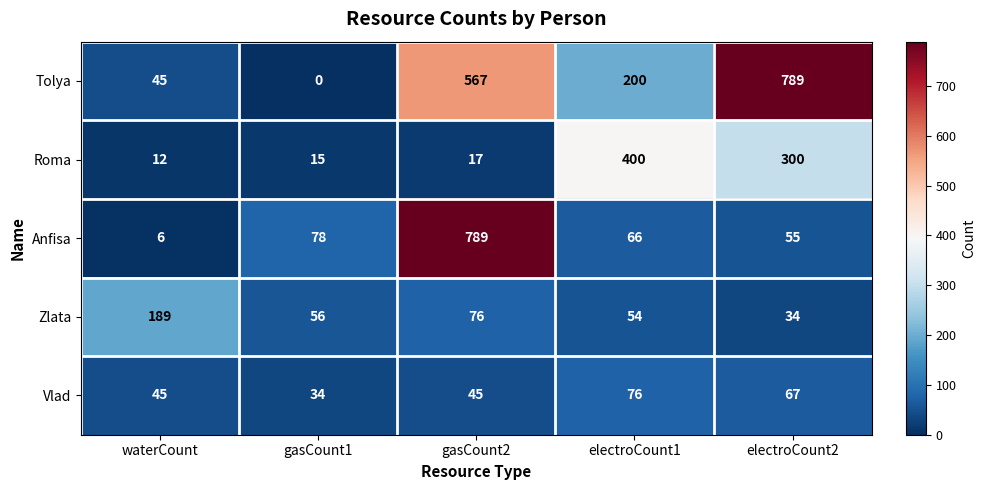

Rank the series at electroCount1 from lowest to highest value.

Zlata, Anfisa, Vlad, Tolya, Roma